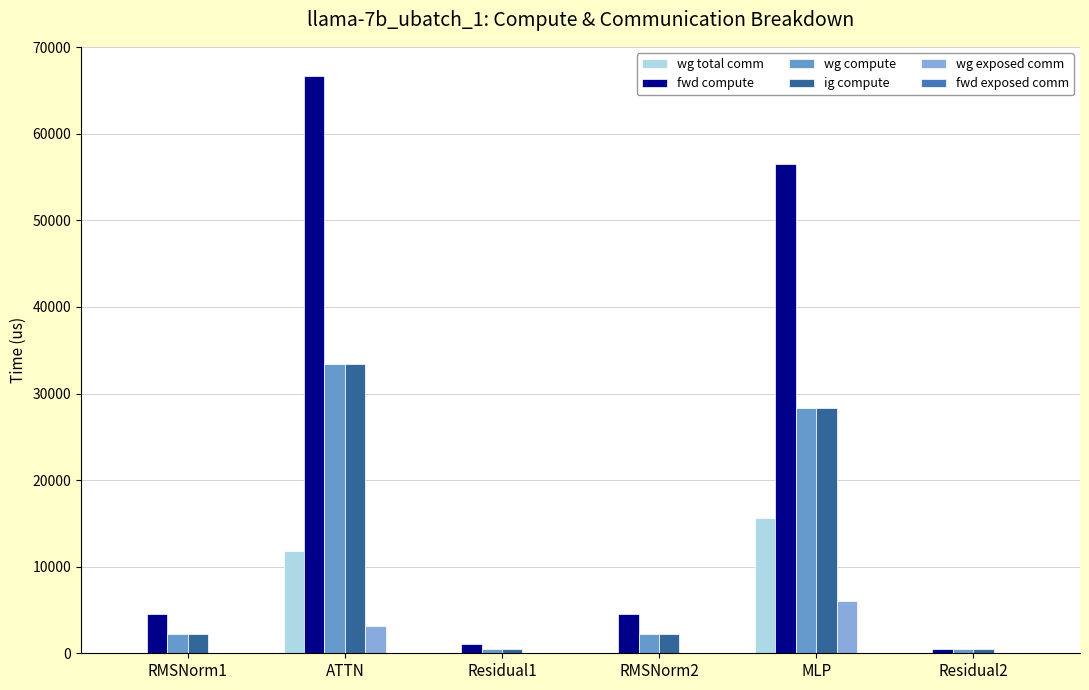

Is the value of ig compute at MLP greater than the value of fwd compute at MLP?

No